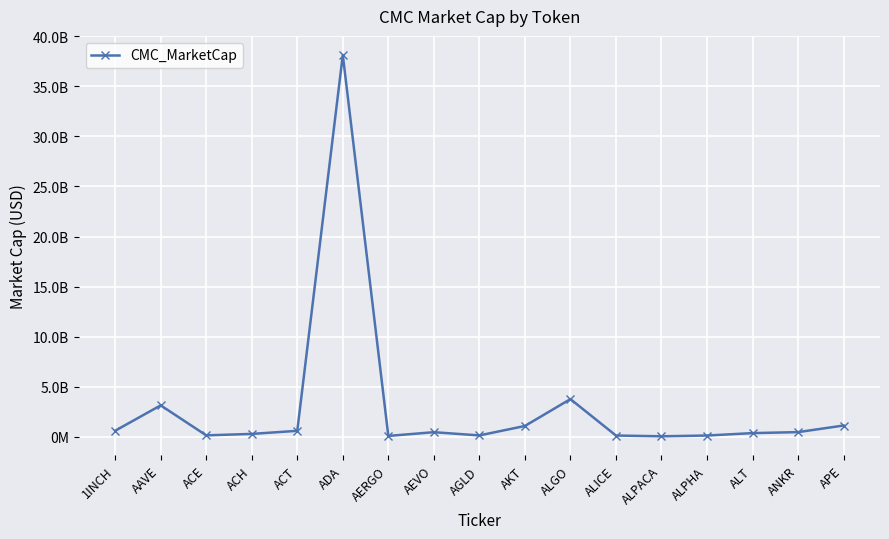

Does the chart have visible grid lines?

Yes